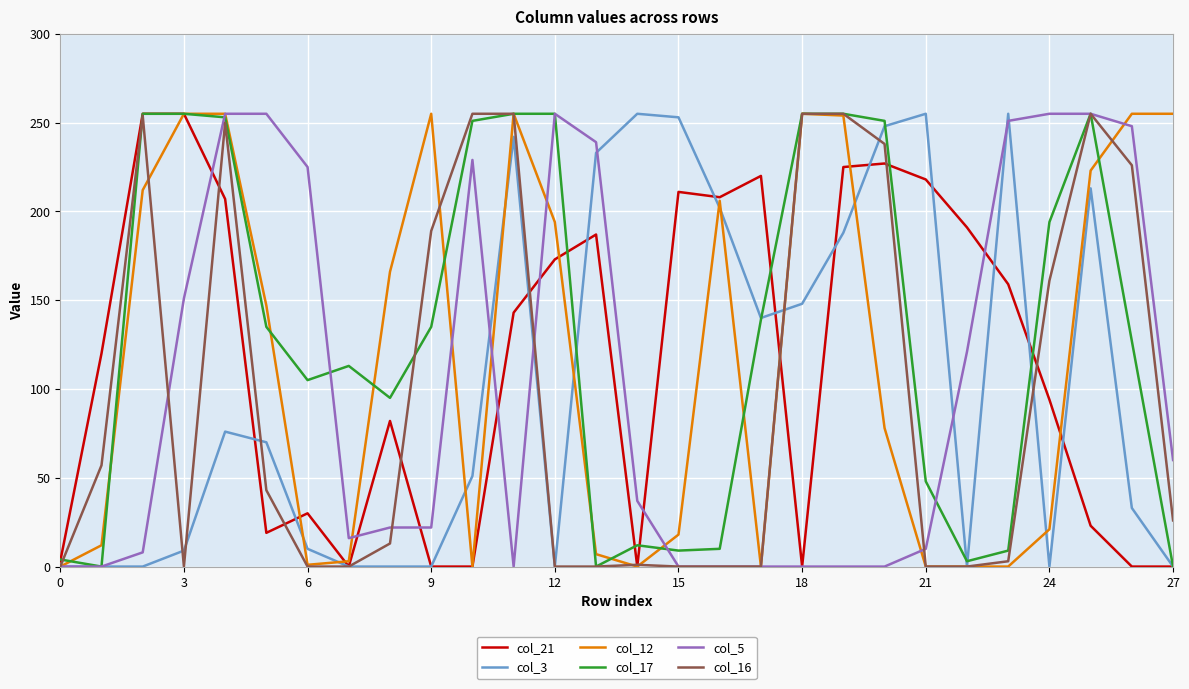

Is this an area chart (filled region under the line)?

No